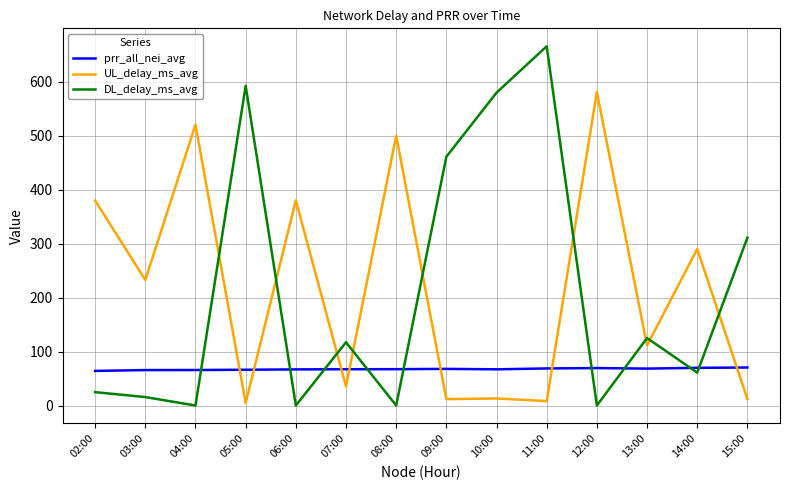

Where does the UL_delay_ms_avg series first go above 232?

02:00